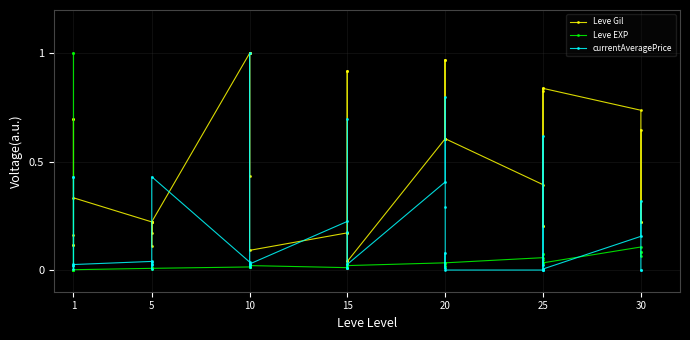

Which series has the largest total across all categories?

Leve Gil